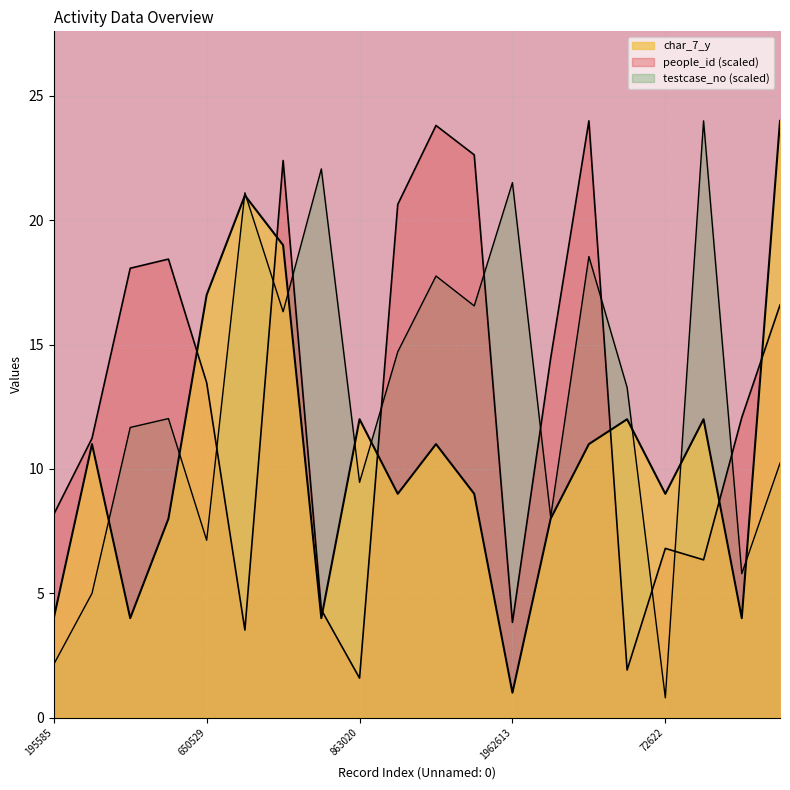

How many data points in people_id are less than 13?

10